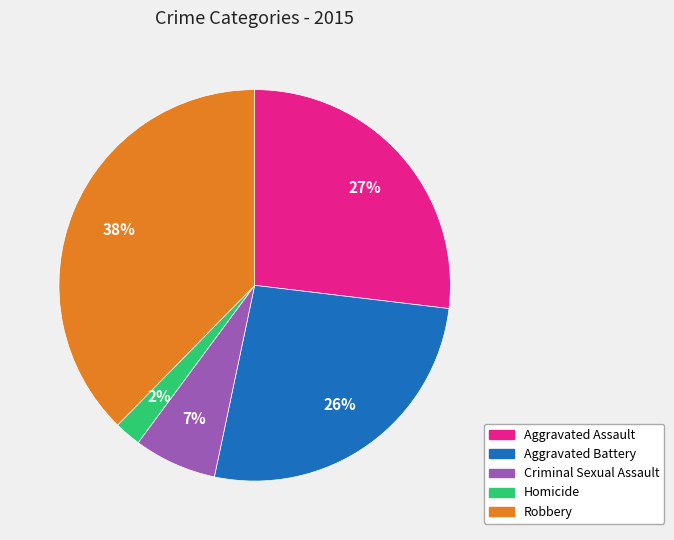

How many segments does this pie chart have?

5